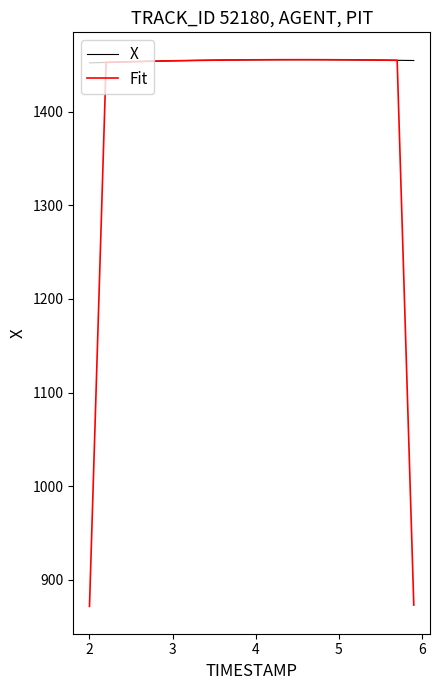

List the series in order of their overall mean, lowest first.

Fit, X